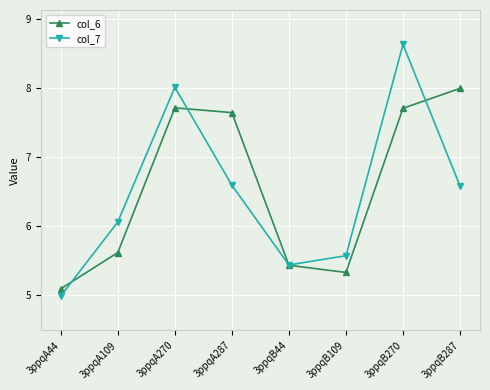

What position from the left is 3ppqA109?

2